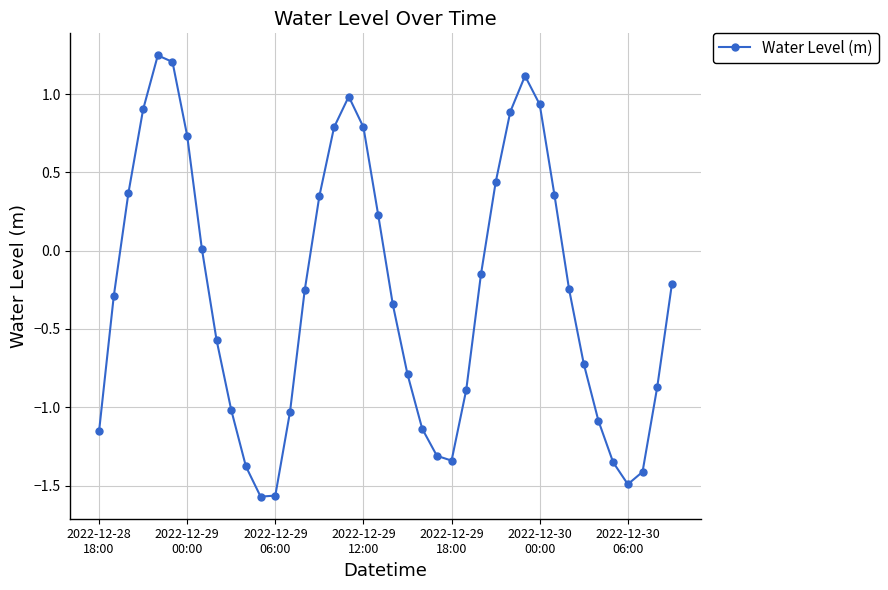

What is the sum of all values?

-10.9